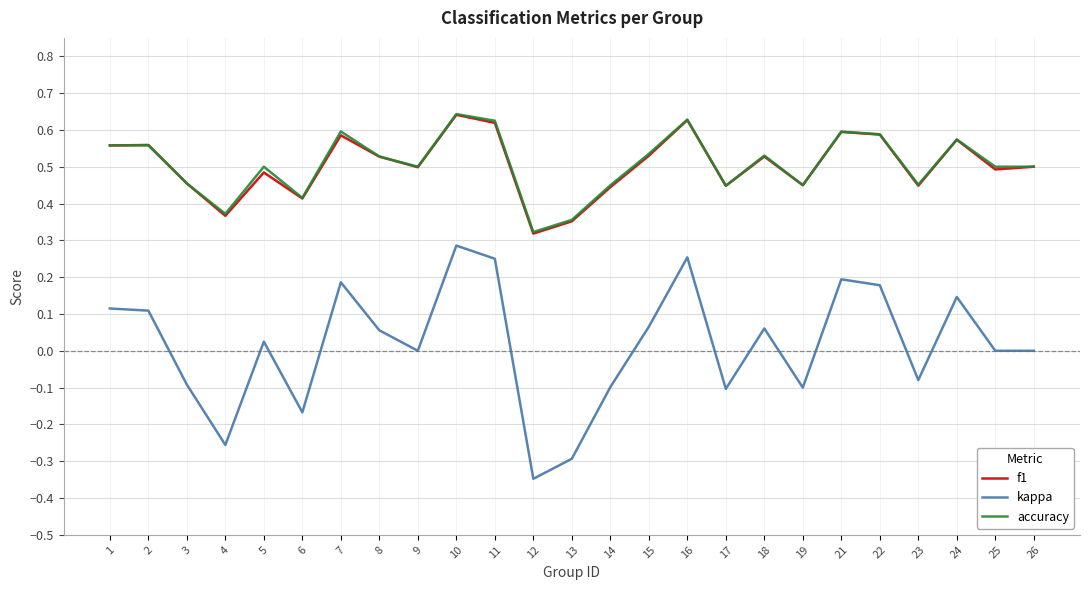

True or false: f1 has a value of 0.8 at 11.

False